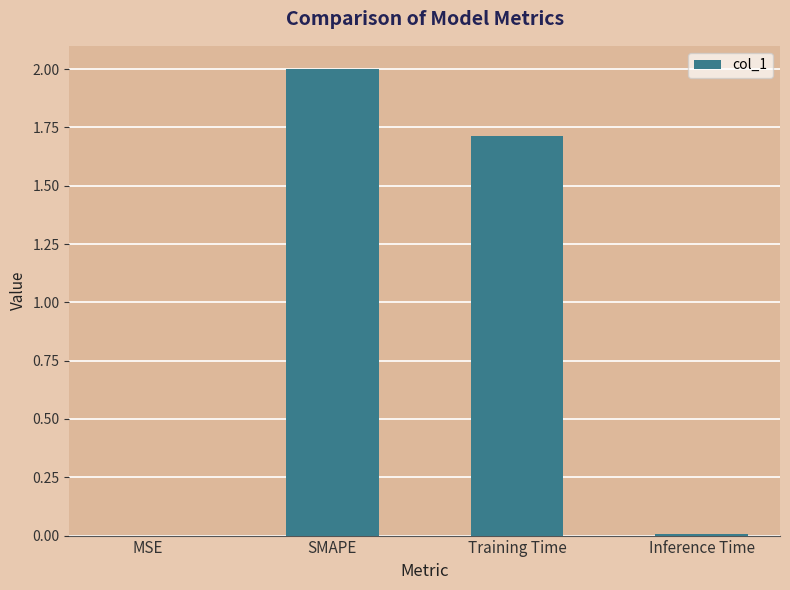

Between Training Time and Inference Time, which is larger?

Training Time